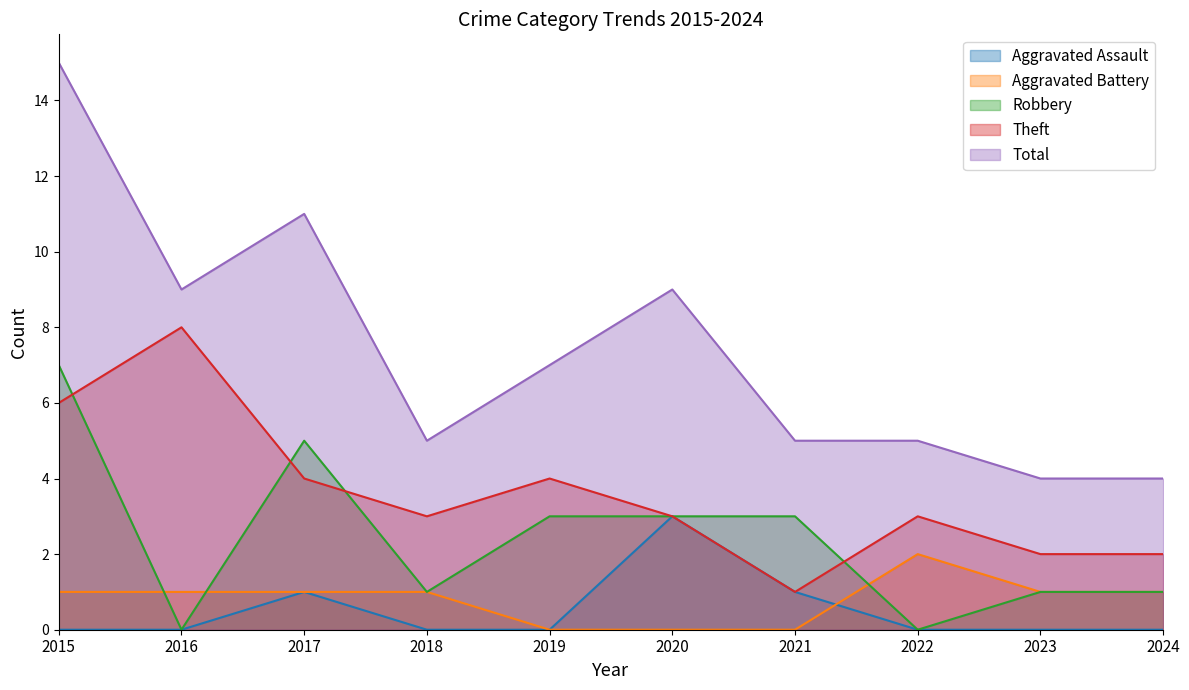

Reading right to left, list all the values displayed in this chart.

Aggravated Assault: 0	0	0	1	3	0	0	1	0	0
Aggravated Battery: 1	1	2	0	0	0	1	1	1	1
Robbery: 1	1	0	3	3	3	1	5	0	7
Theft: 2	2	3	1	3	4	3	4	8	6
Total: 4	4	5	5	9	7	5	11	9	15